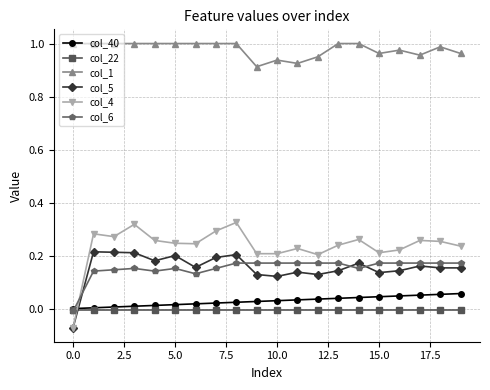

Which series has the largest total across all categories?

col_1